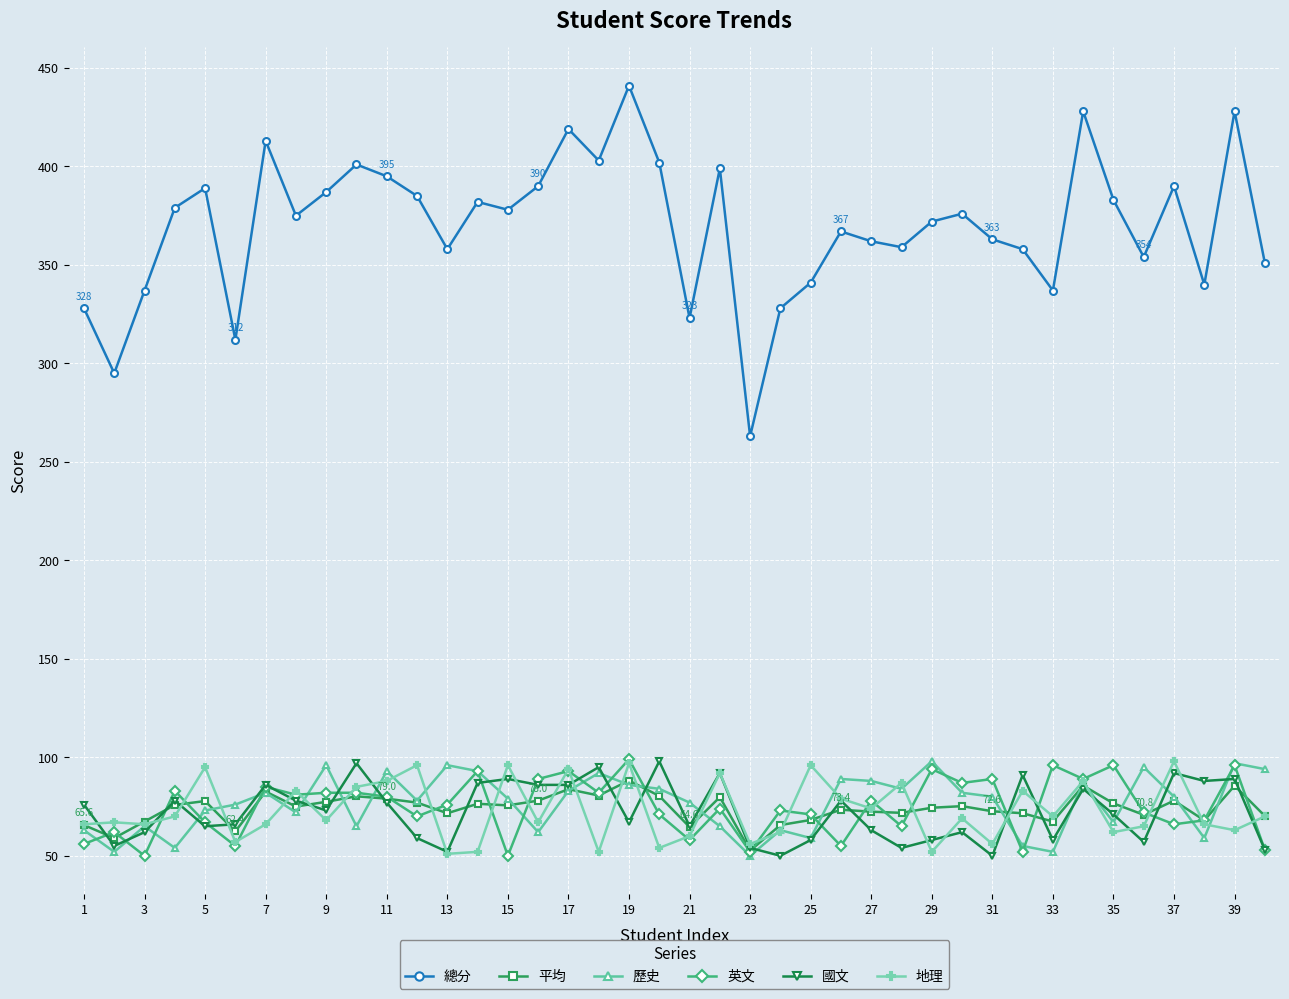

What is the value of the 國文 point at the 34th from the left?

84.0